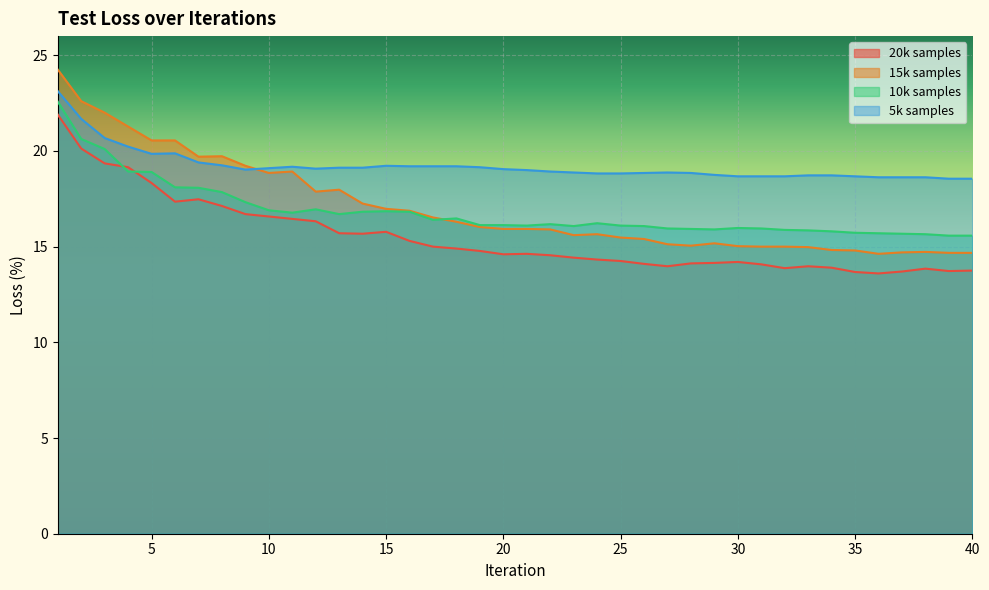

At which category does 20k samples reach its first local valley?

6